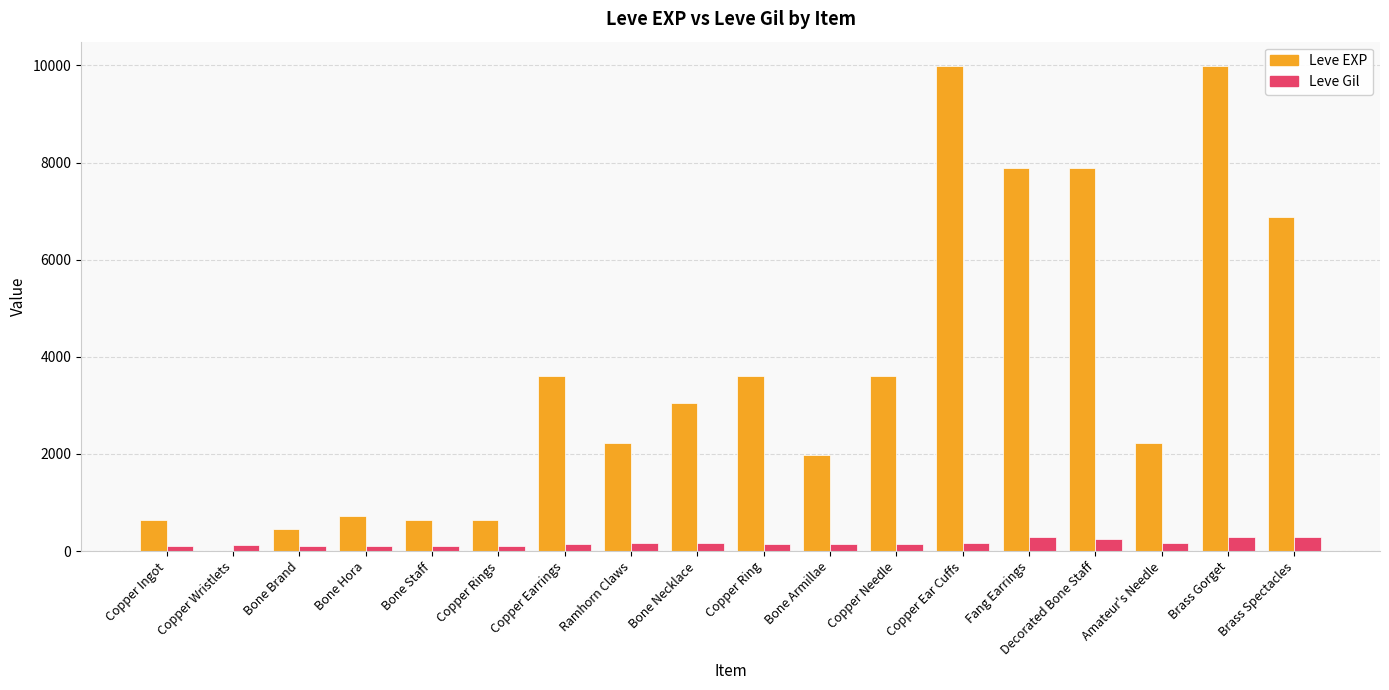

Which series has the widest spread of values?

Leve EXP